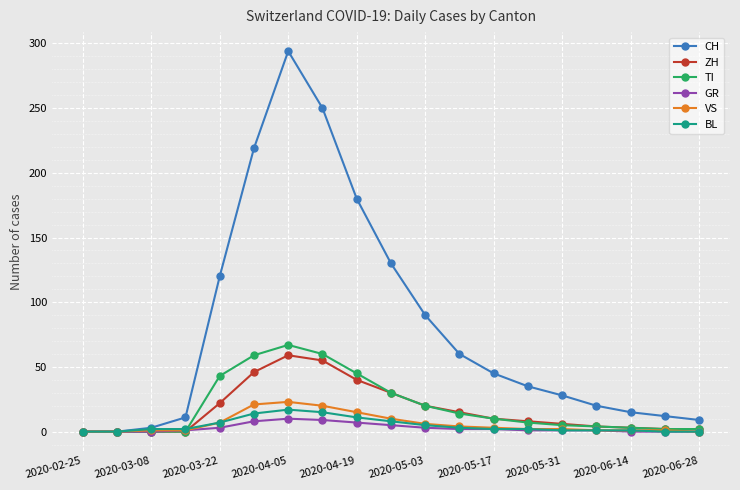

Does the chart display data point markers on the line(s)?

Yes